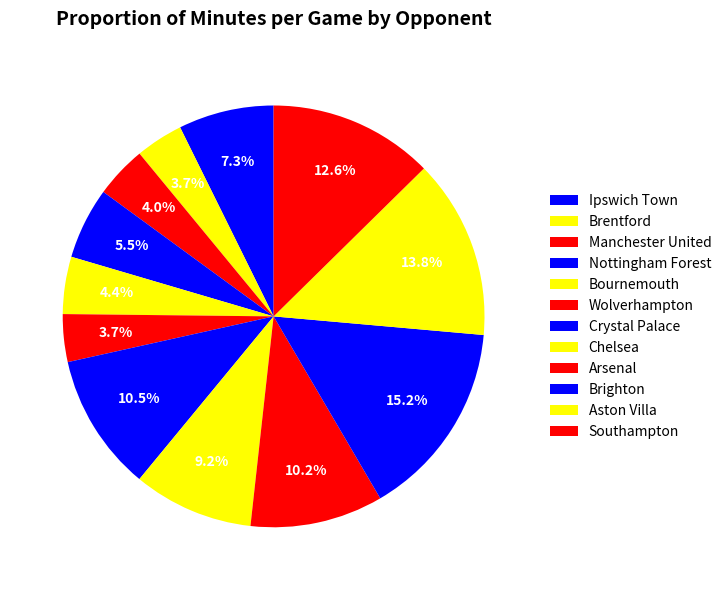

What percentage is the Bournemouth slice, to the nearest percent?

4%